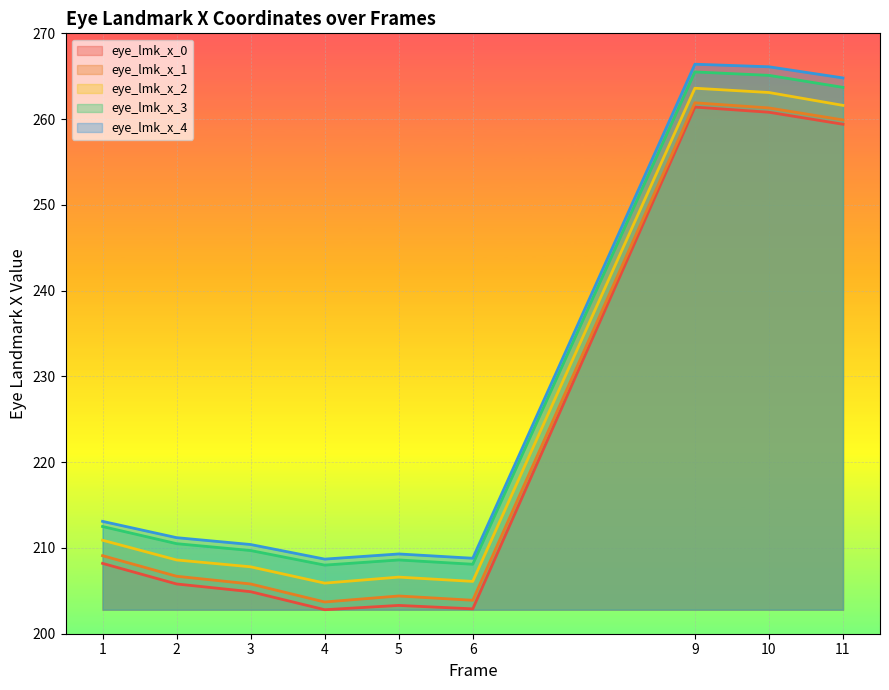

In eye_lmk_x_4, how many points are lower than both neighbors (excluding endpoints)?

2